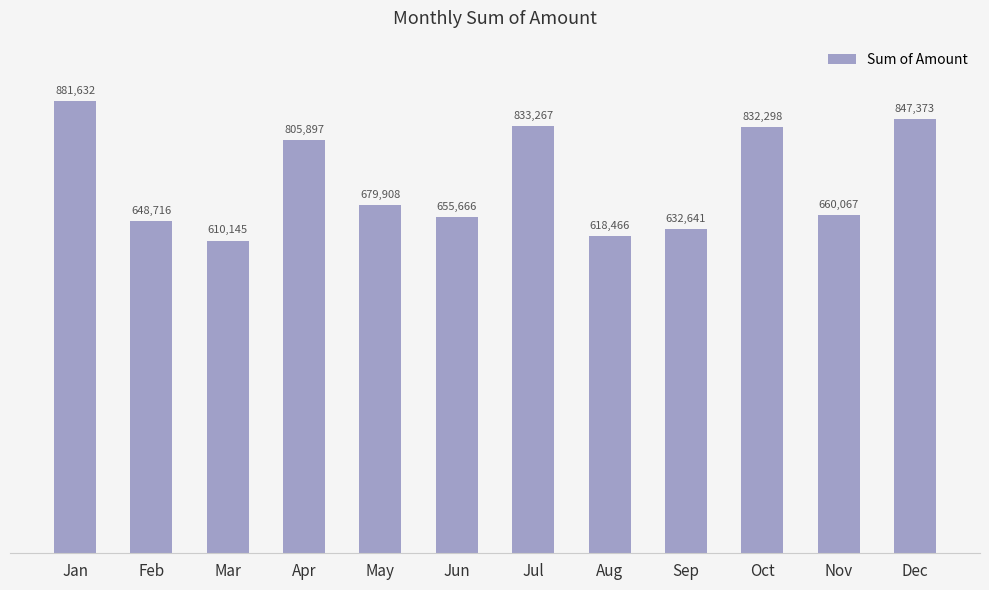

Which label corresponds to the smallest value in the chart?

Mar